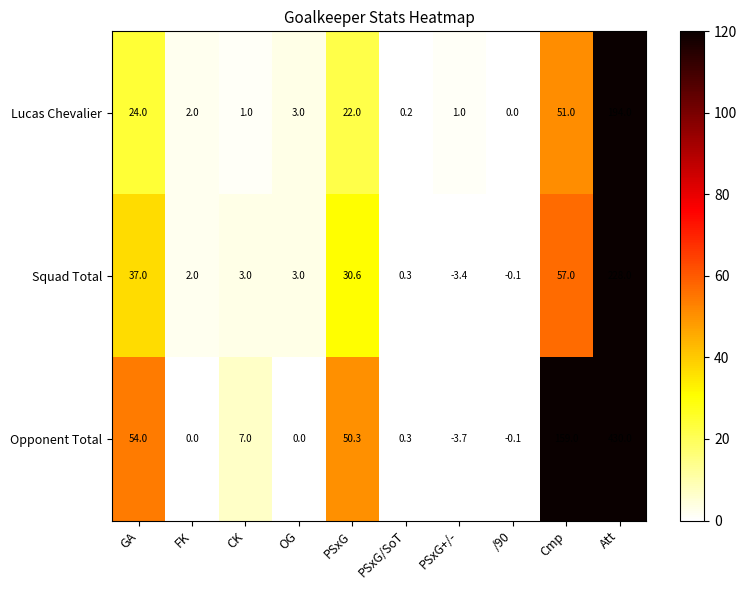

At which category is the sum across all series the highest?

Att